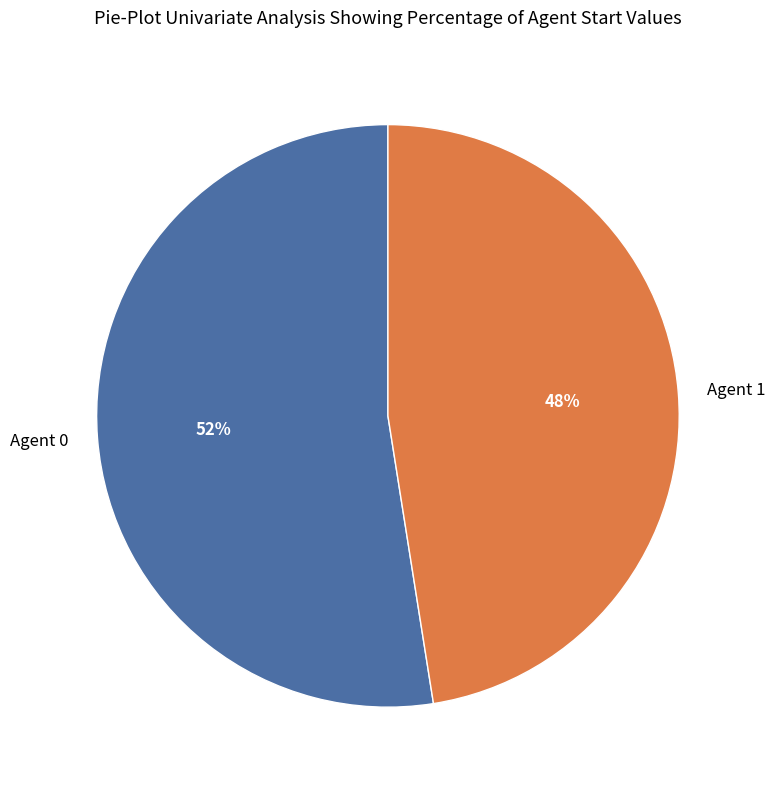

How many slices are in this pie chart?

2